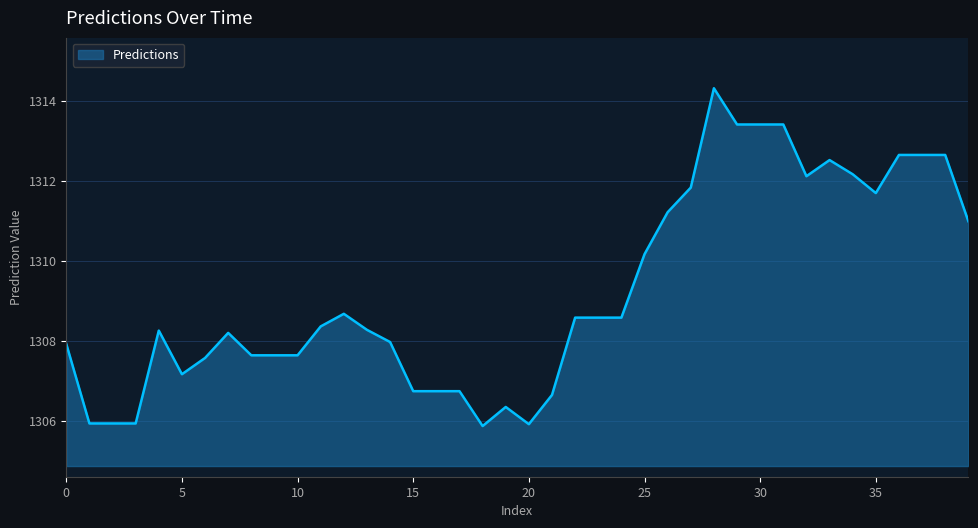

What is the smallest value displayed?

1305.9